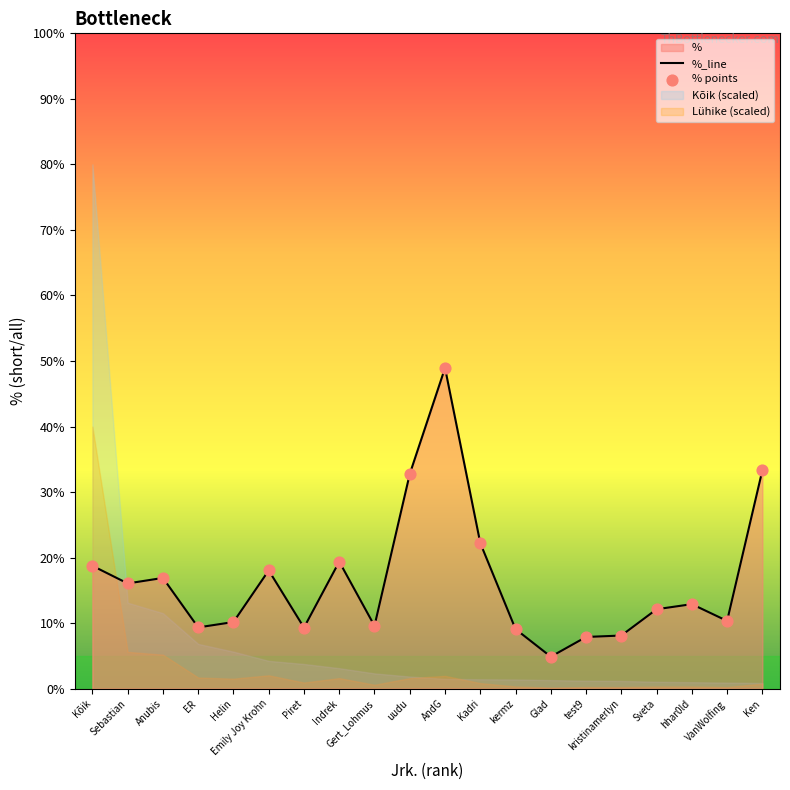

Which series has the largest total across all categories?

%_line